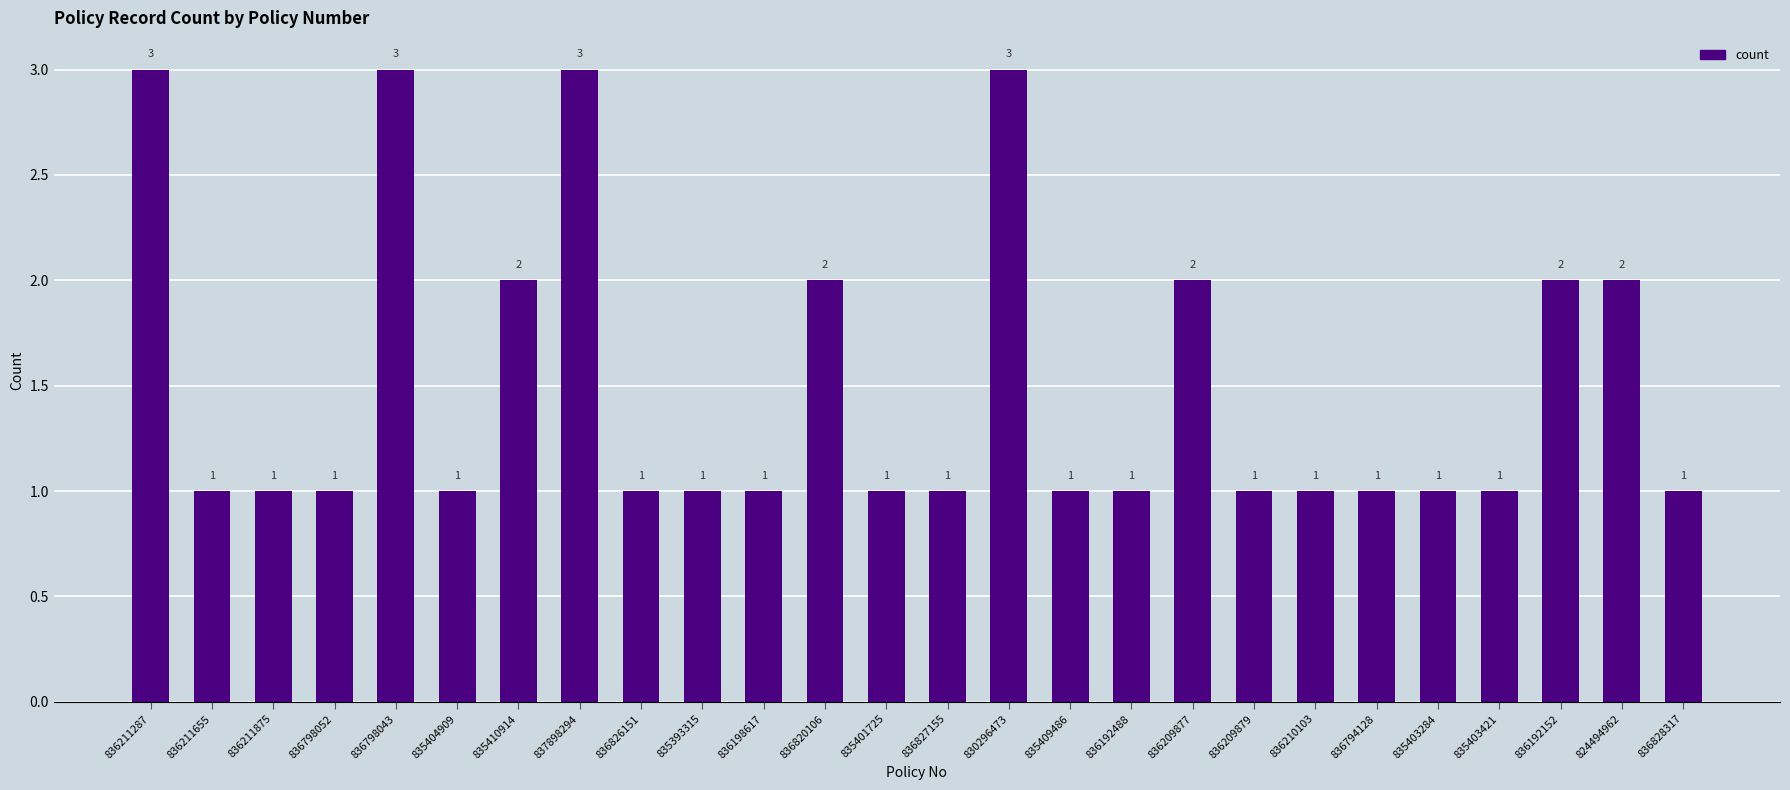

What is the value of the 19th bar from the left?

1